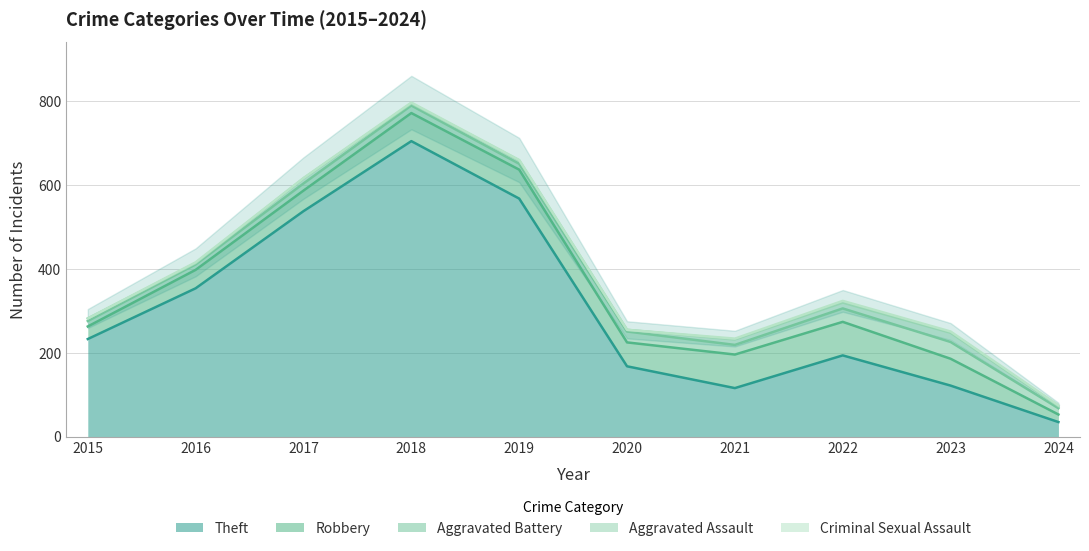

What is the value of the Robbery point at the 7th from the left?

80